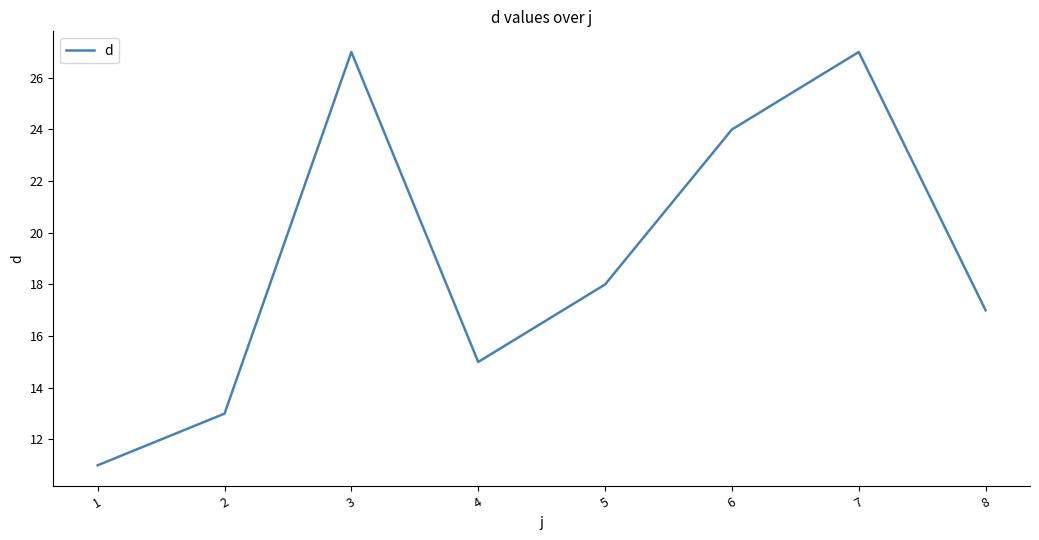

Which category has the lowest value across all series?

1